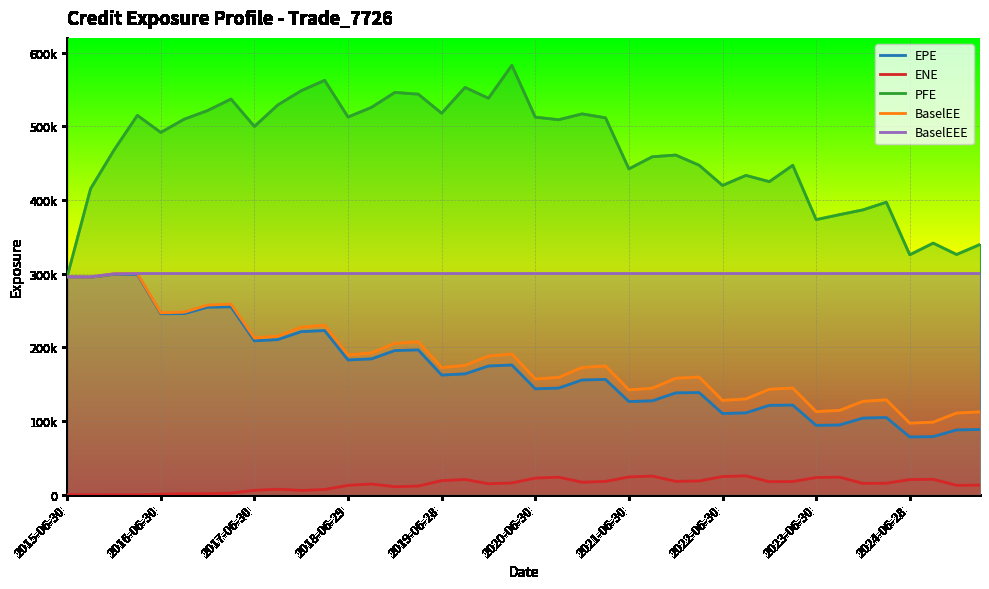

The value of BaselEEE at 14 is 300154.0. True or false?

True